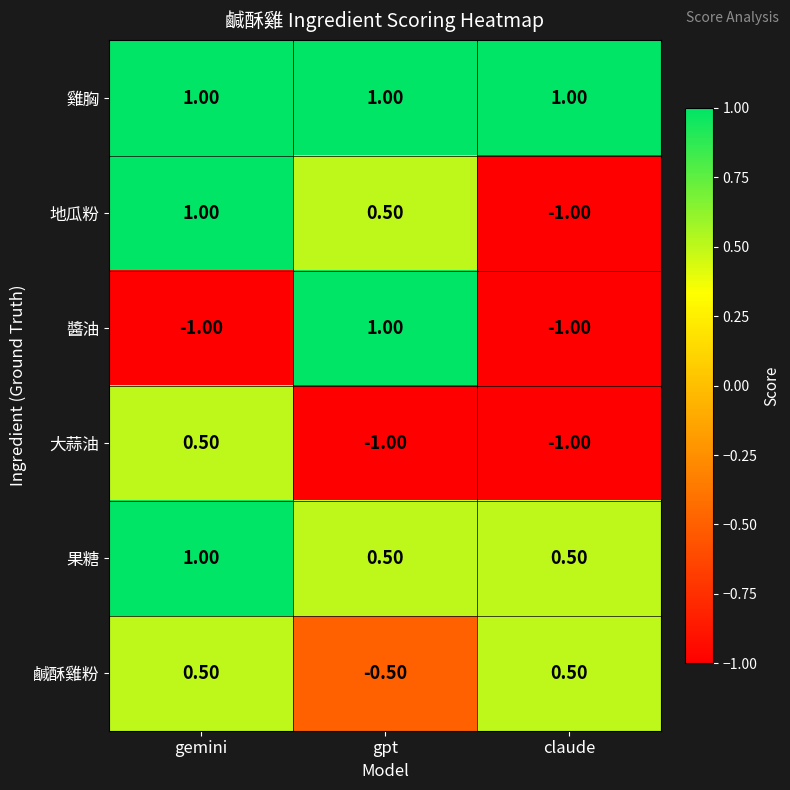

At how many categories does at least one series exceed 0?

3